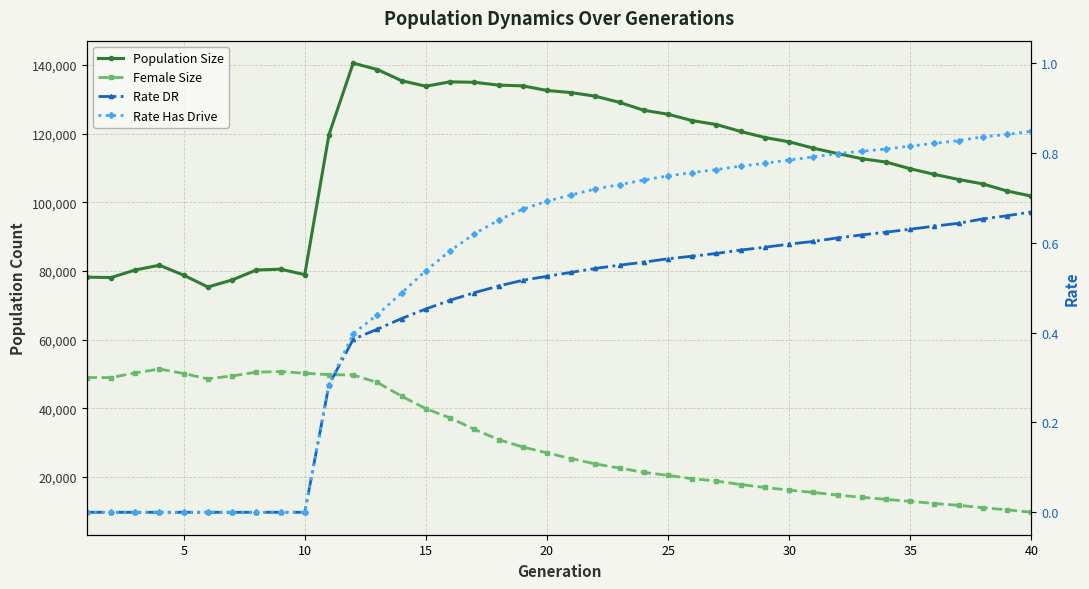

True or false: Female Size has more than 2 interior local peaks.

False